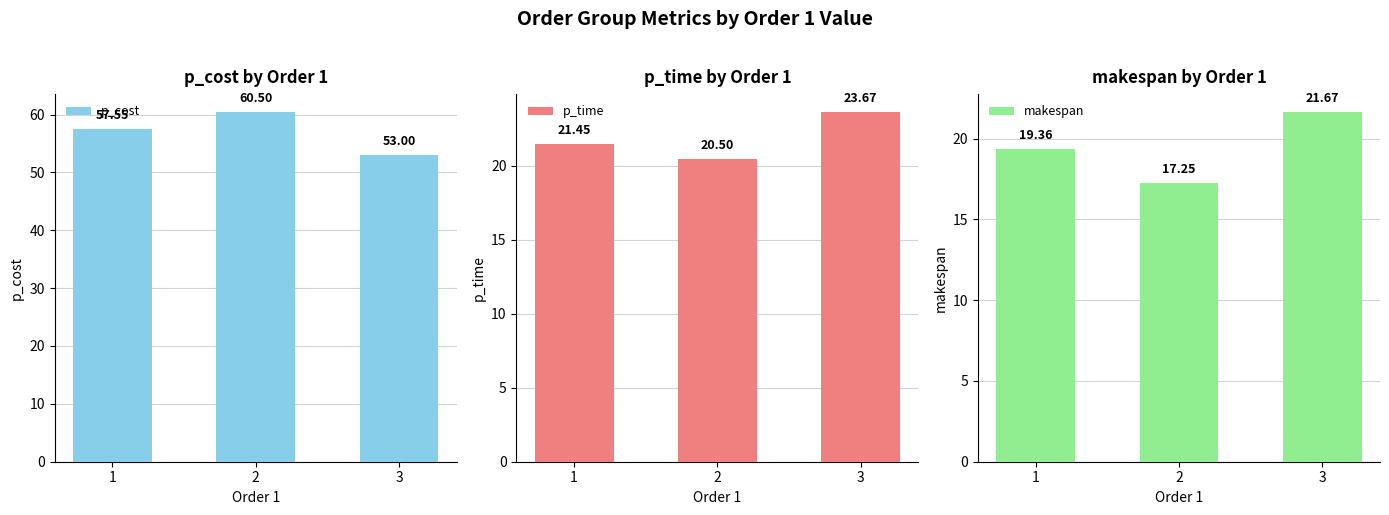

What is the smallest value displayed?

17.2